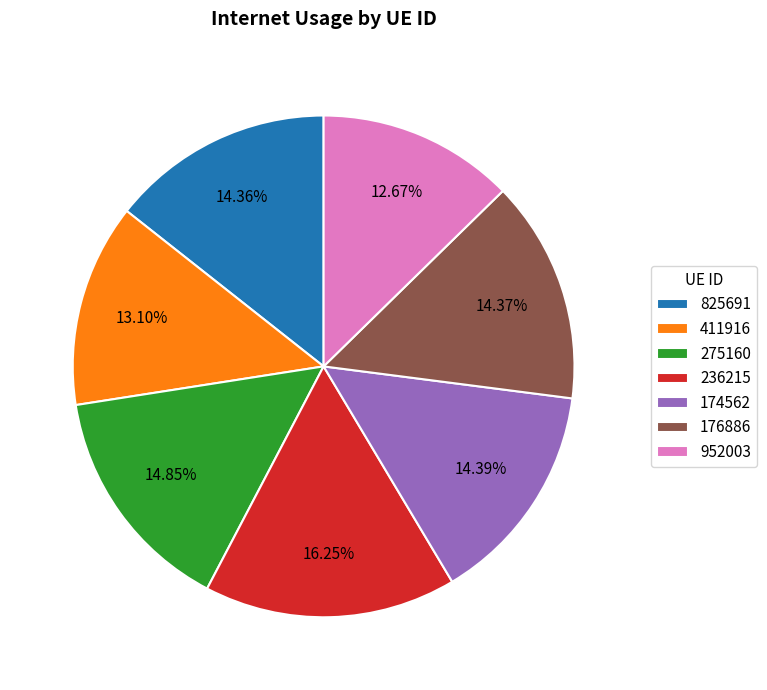

To the nearest percent, what is the average slice percentage?

14%